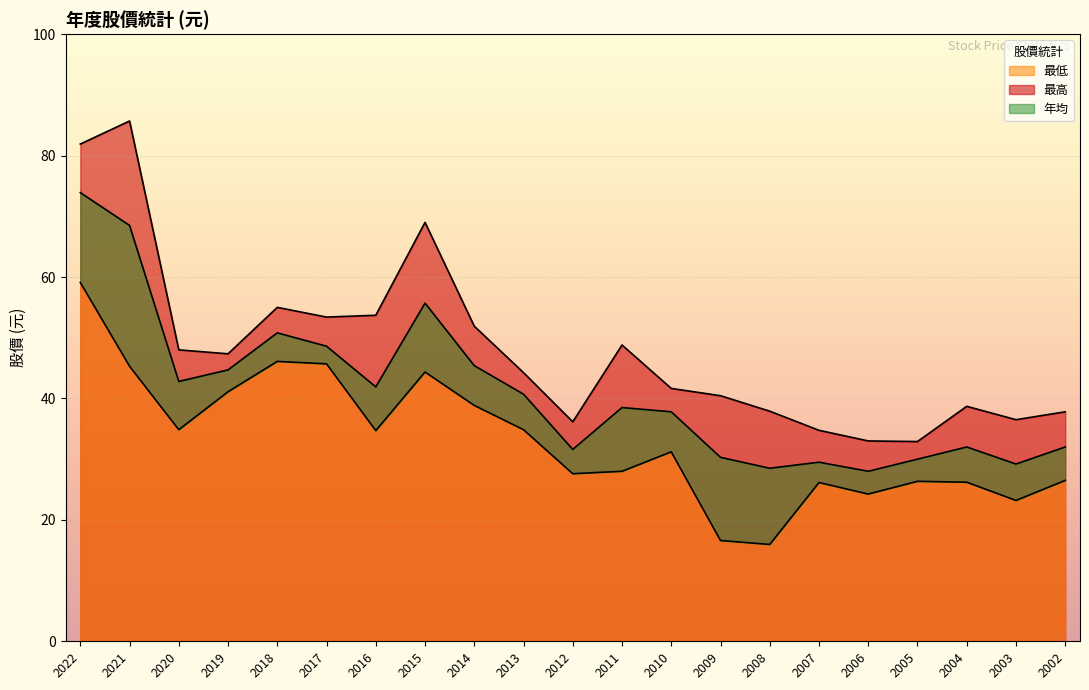

What is the minimum value shown in the chart?

15.9